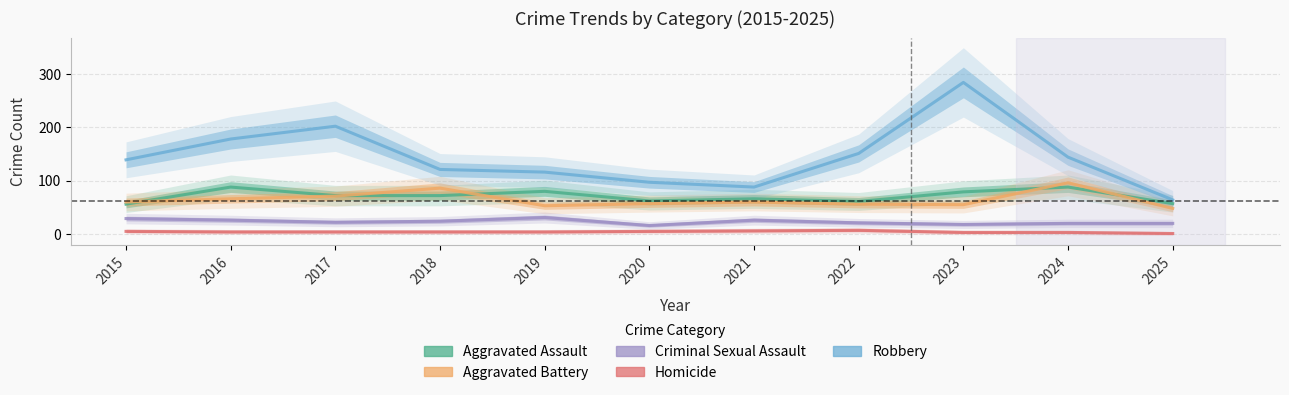

Rank the series by their maximum value, from highest to lowest.

Robbery, Aggravated Battery, Aggravated Assault, Criminal Sexual Assault, Homicide